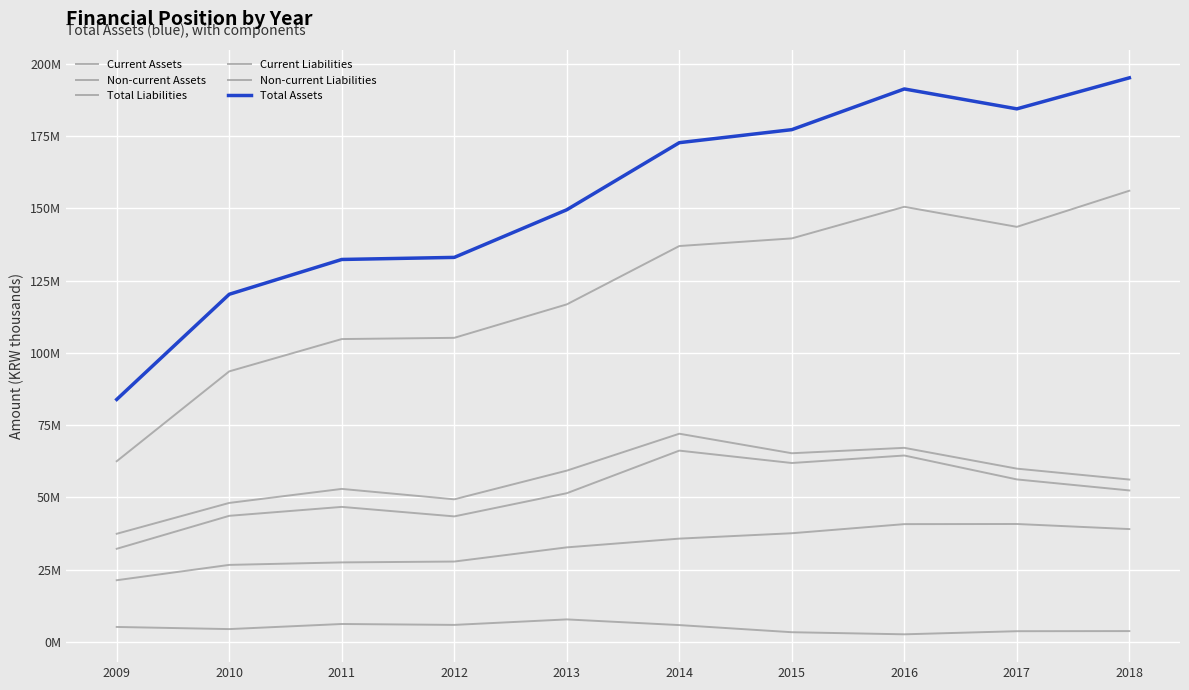

Where is the first local maximum for Non-current Assets?

2017